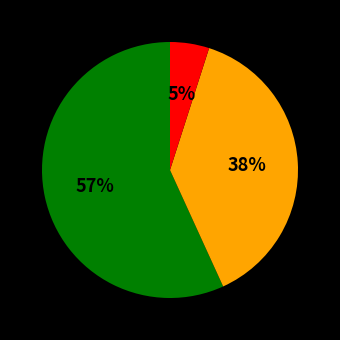

Is there a majority slice in this chart?

Yes